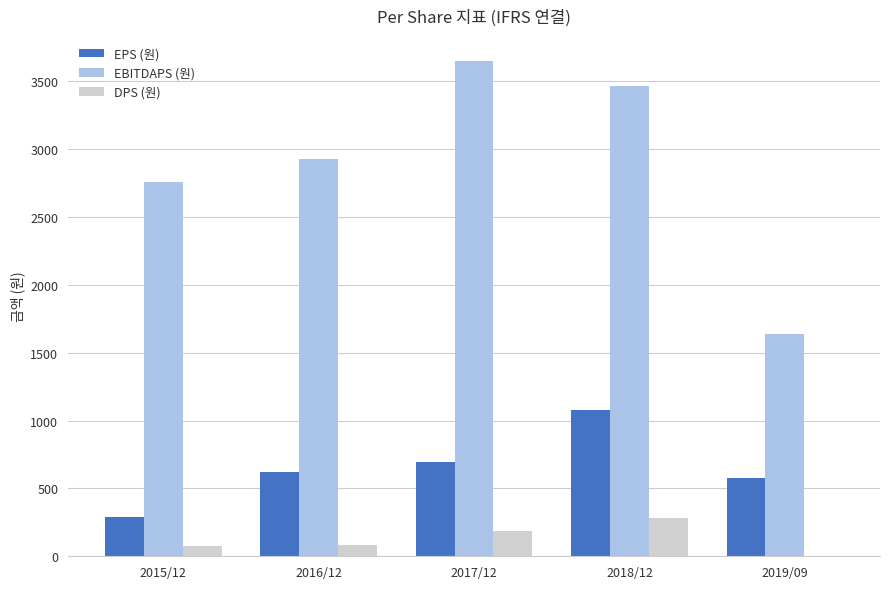

What is the highest value of the EBITDAPS (원) series?

3649